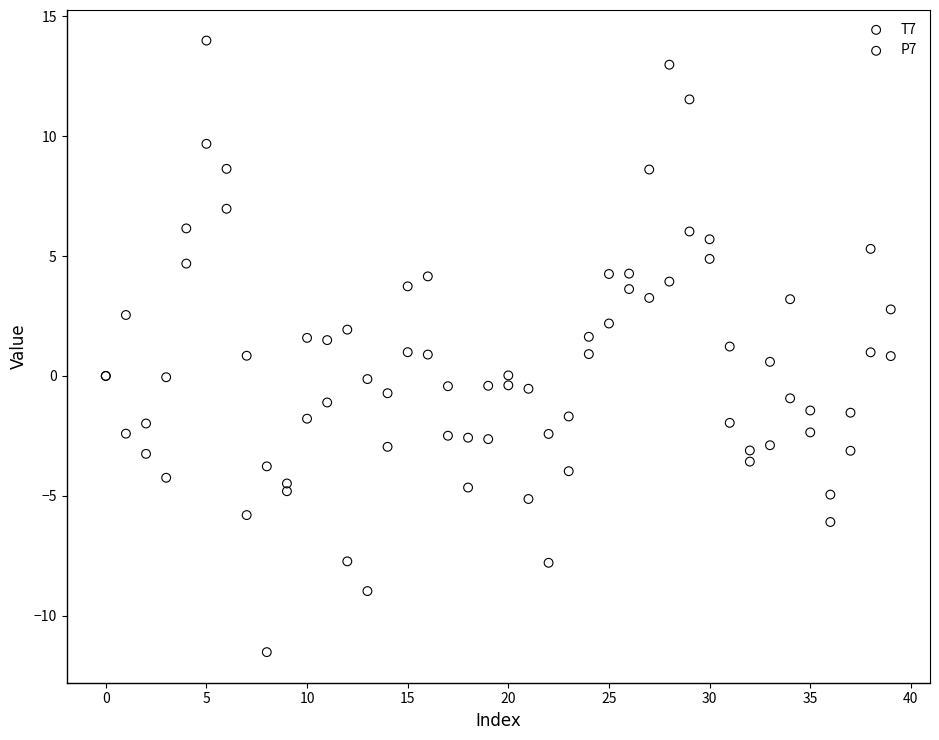

Which series contains the lowest Y value?

T7